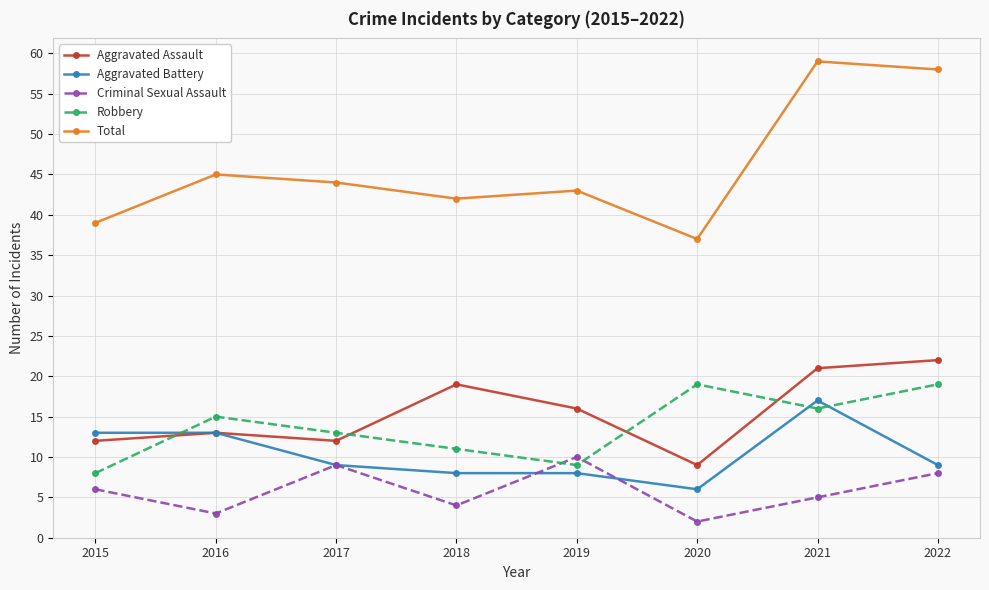

What is the sum of all Robbery values?

110